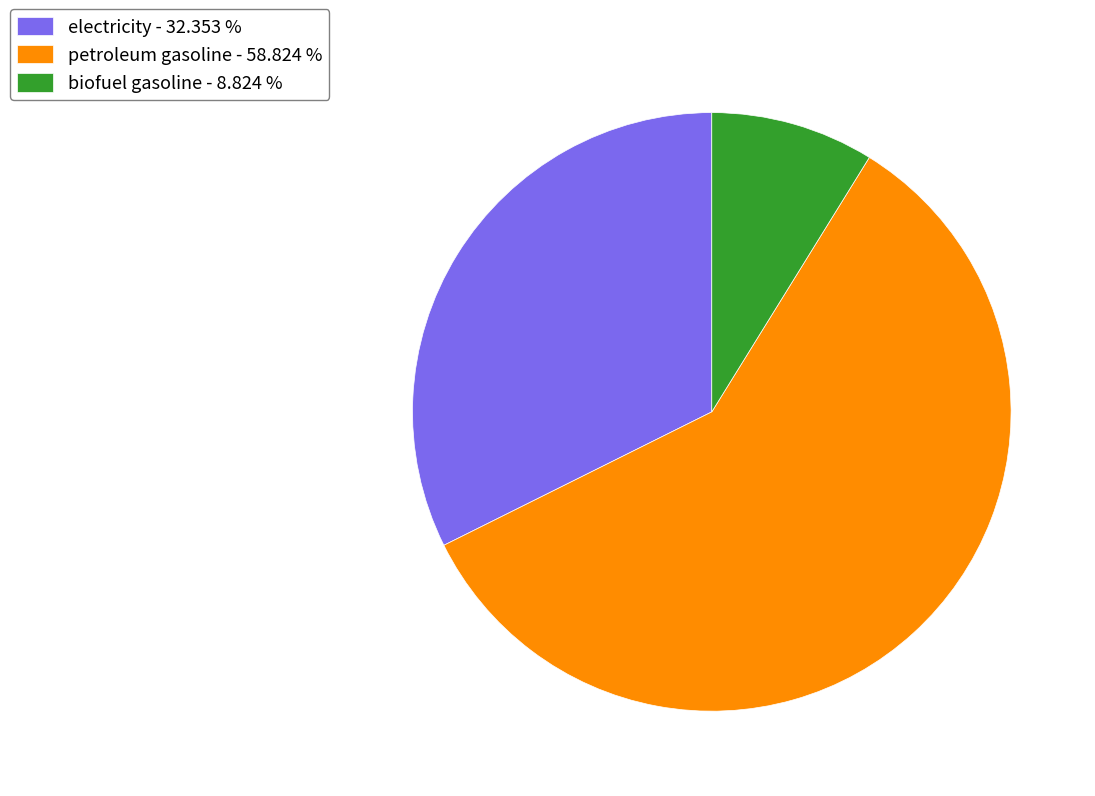

Count the number of slices in the pie.

3